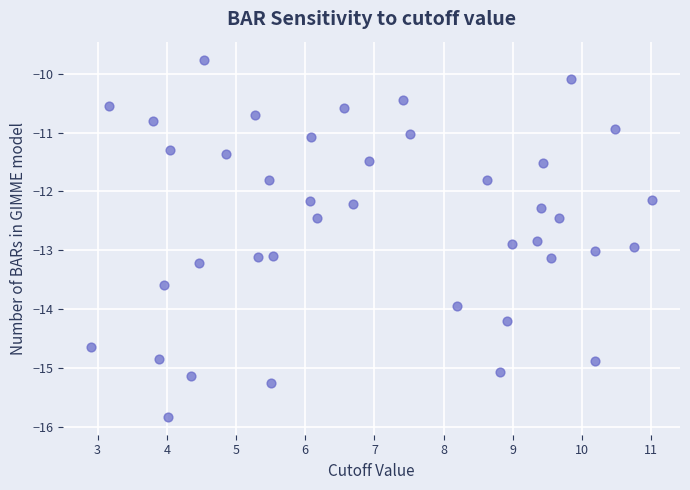

What is the range of Y values (max minus min)?

6.1